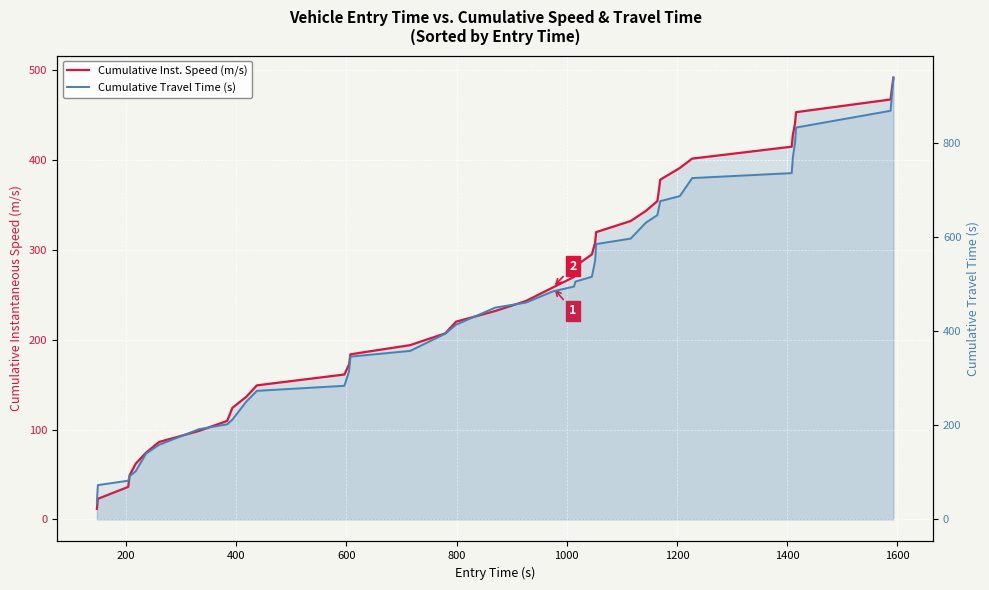

What is the value of the Cumulative Travel Time (s) point at the 5th from the left?

102.3